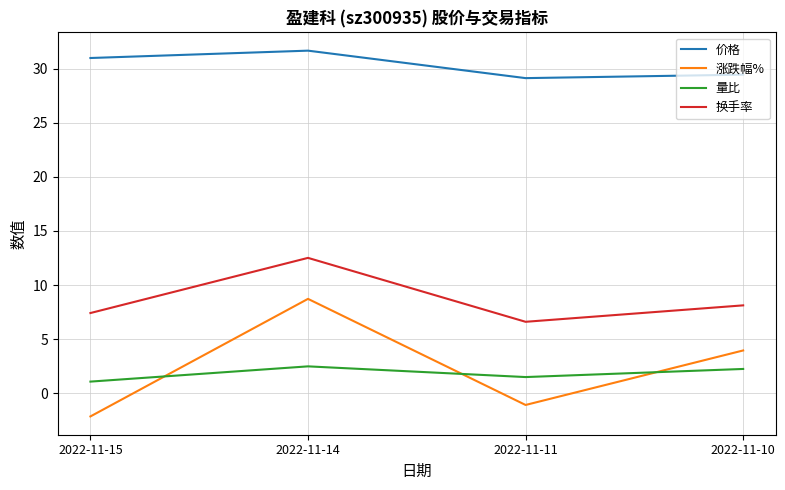

True or false: 换手率 has a value of 7.4 at 2022-11-15.

True